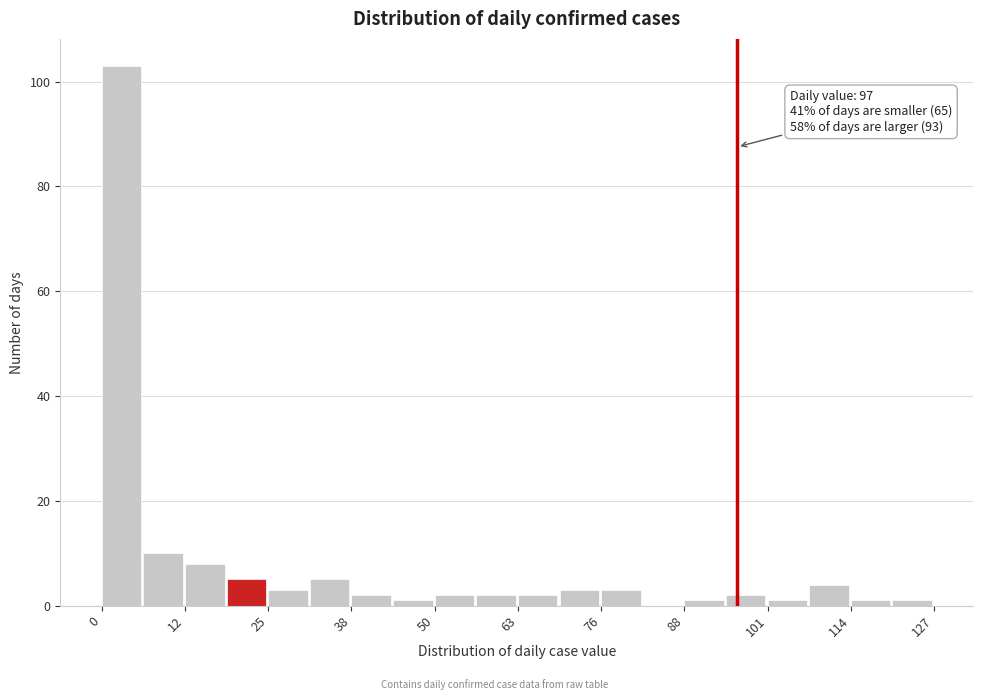

Read against the x-axis, roughly where is the centre of the tallest bar?

4